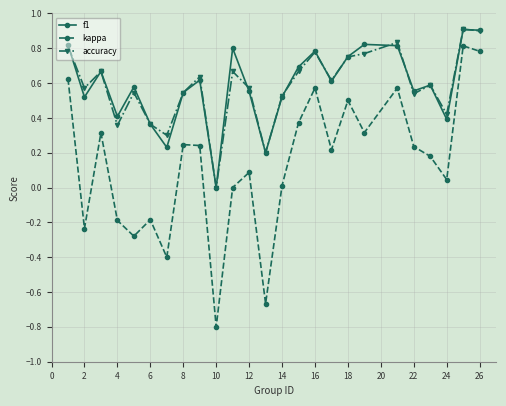

How many data points in f1 are above 0?

24